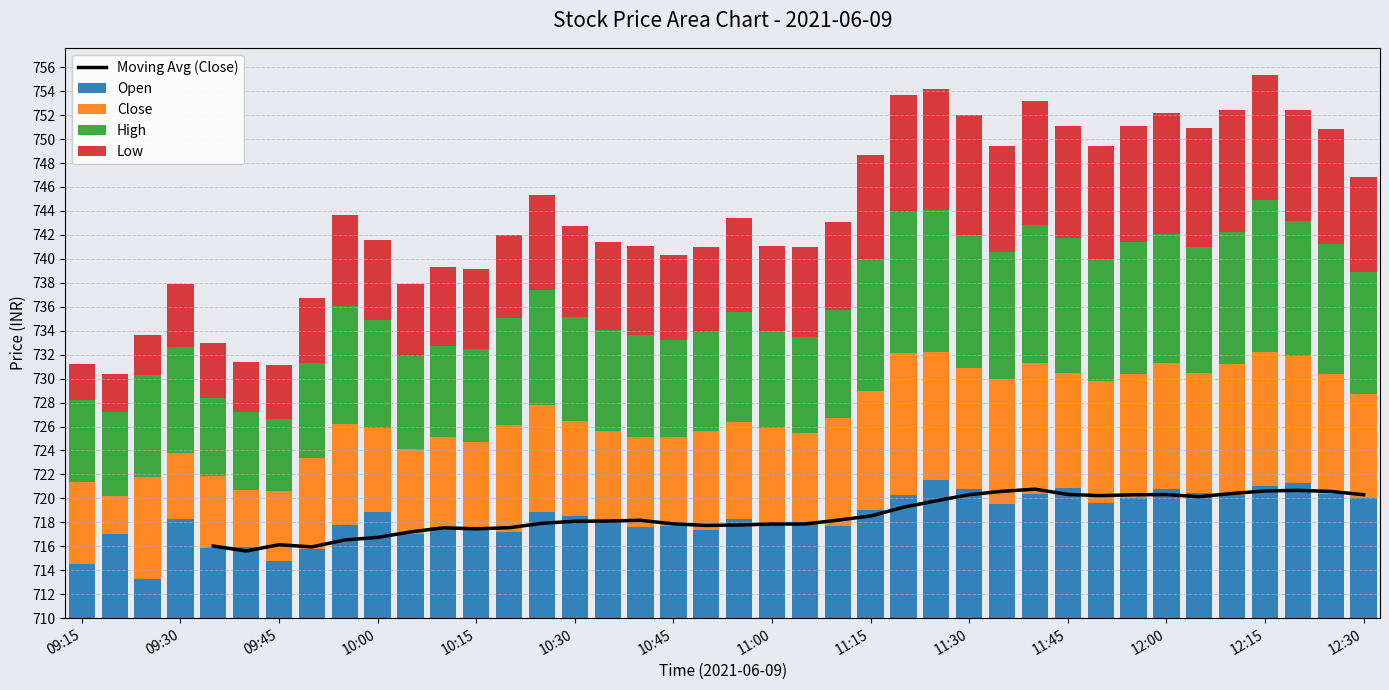

What is the maximum value for Close?

11.8